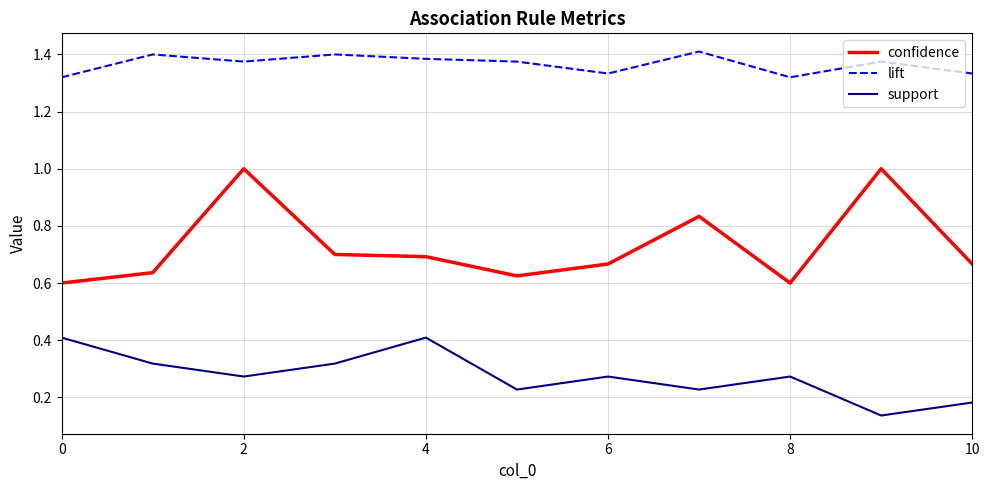

True or false: lift and confidence cross at least once.

False